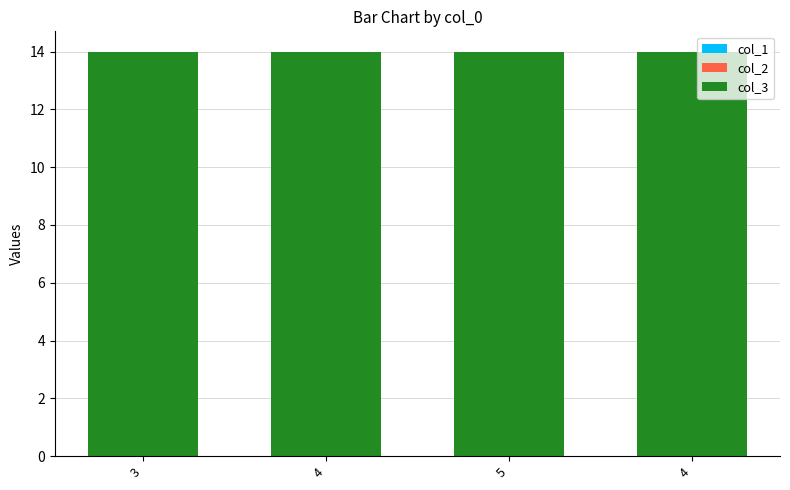

What is the label of the 4th bar from the right?

3